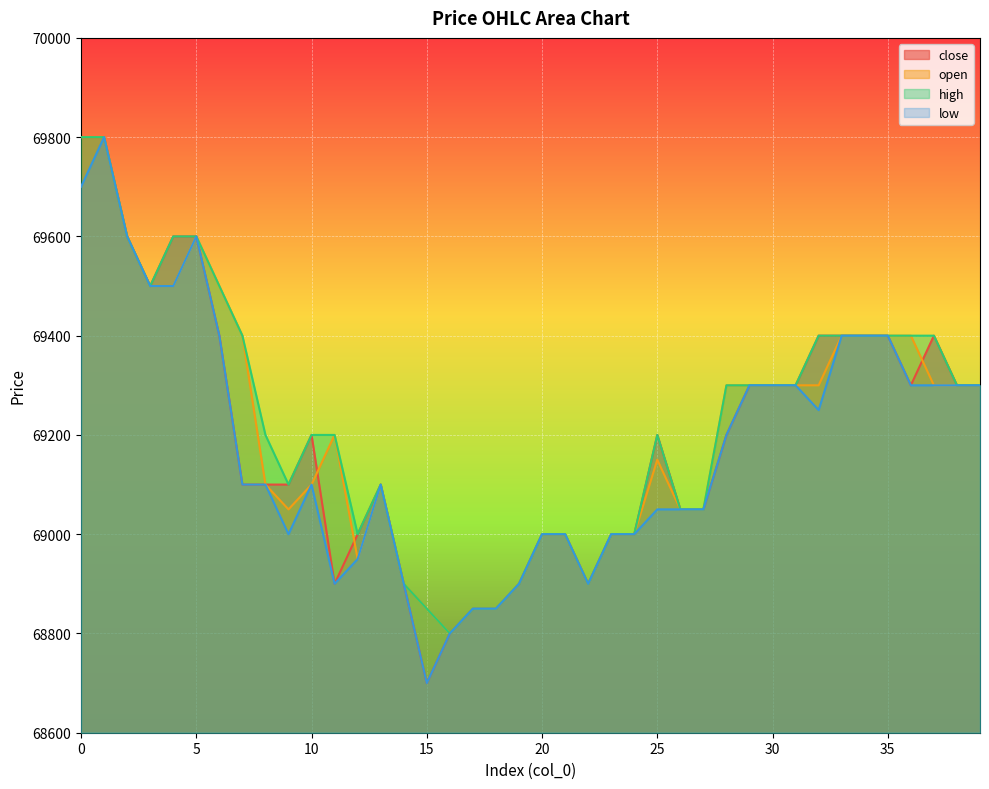

How many interior local peaks does the open series have?

4